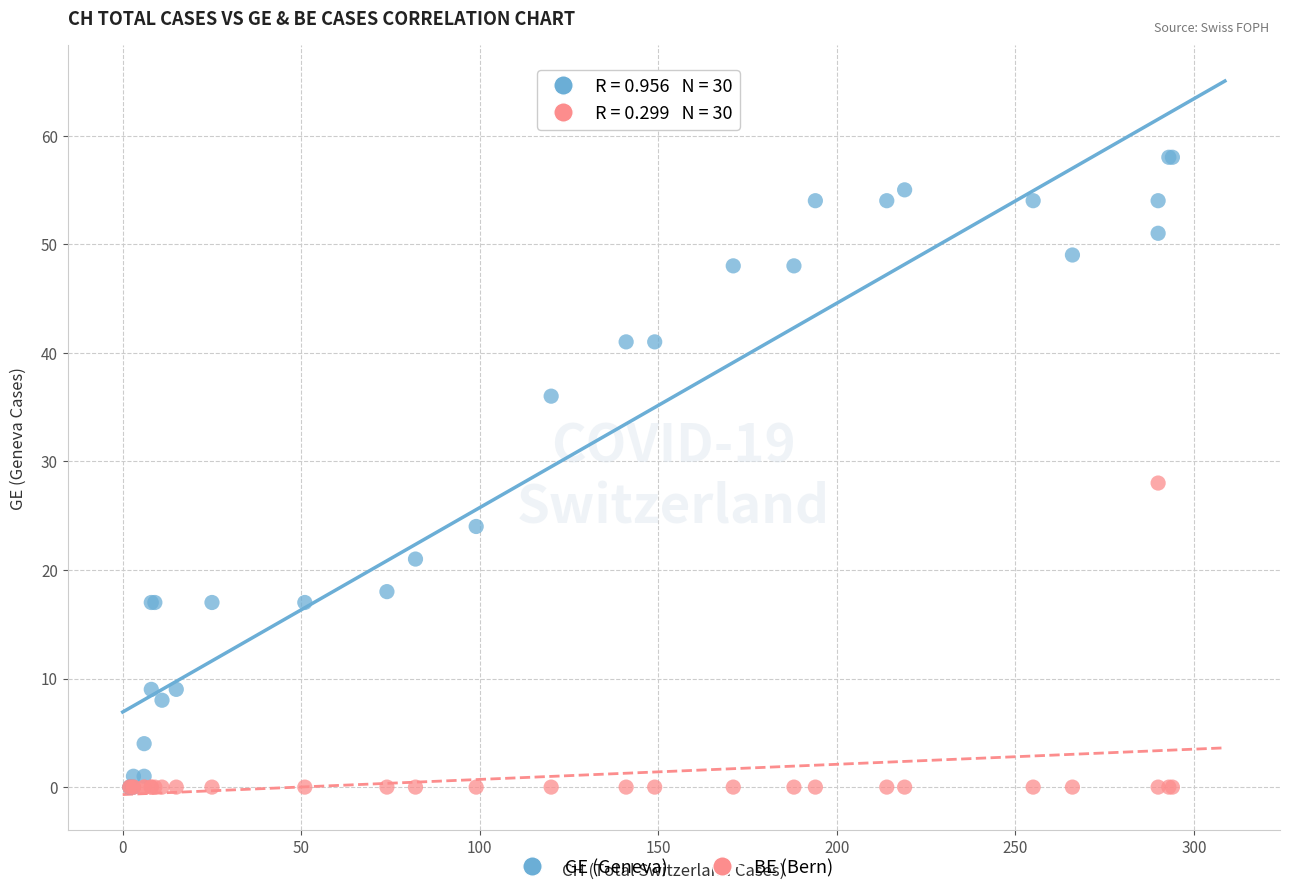

Which series reaches the maximum Y coordinate?

GE (Geneva)